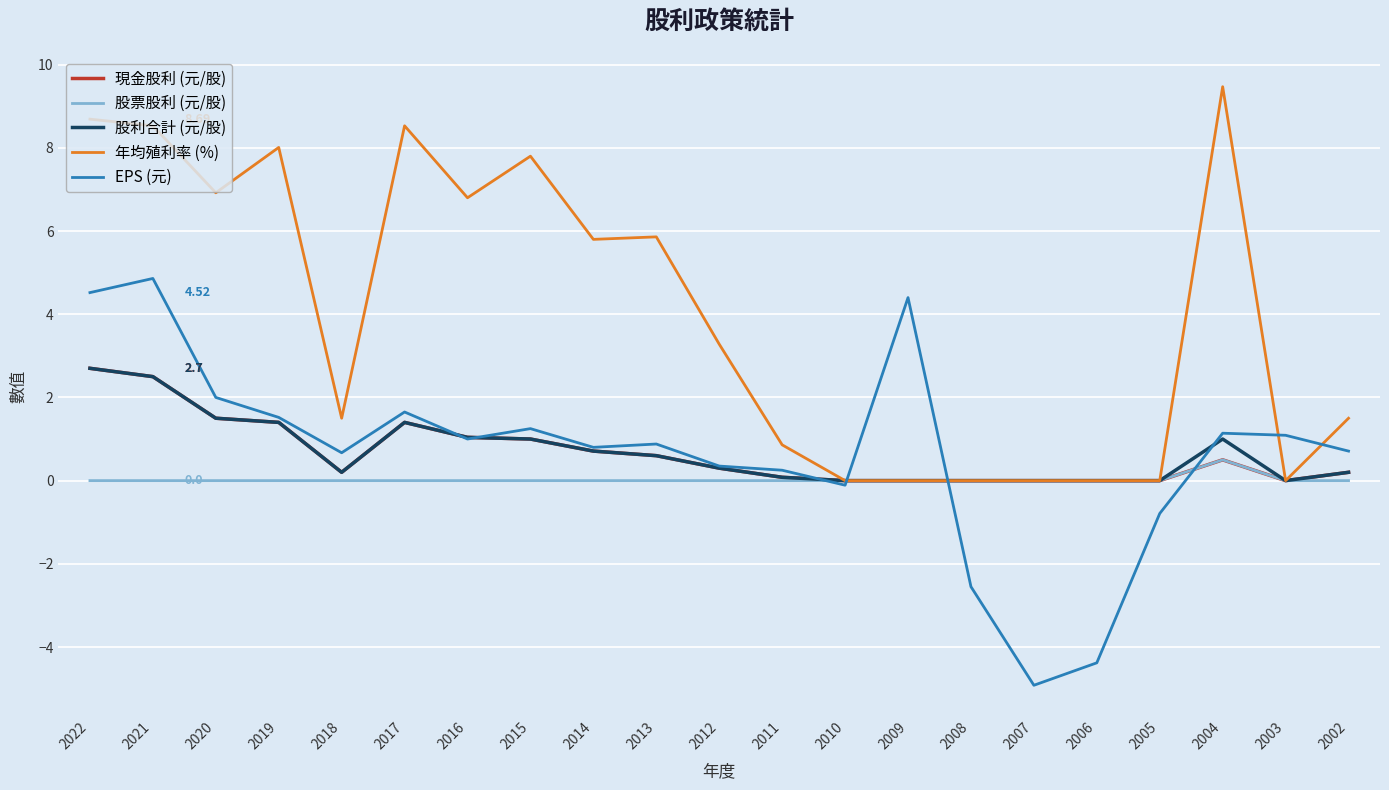

How many series are shown in this chart?

5